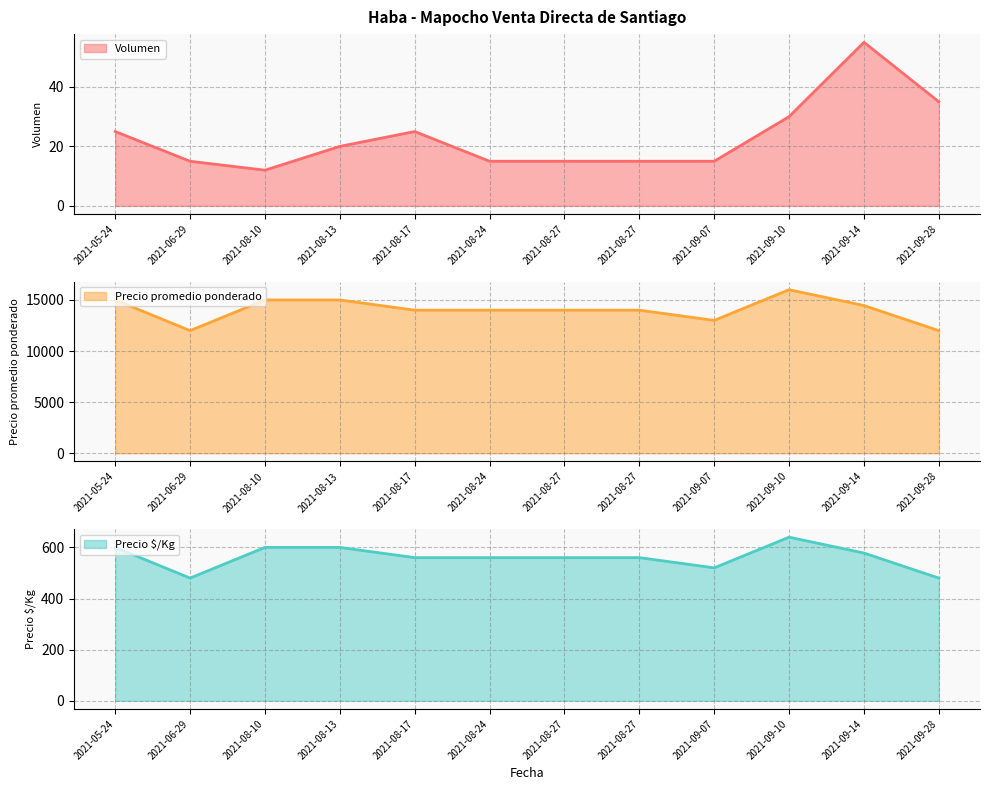

Reading left to right, extract all data points from this chart.

Volumen: 2021-08-17=25	2021-08-27=15	2021-08-27=15	2021-08-10=12	2021-08-13=20	2021-08-24=15	2021-05-24=25	2021-09-28=35	2021-06-29=15	2021-09-14=55	2021-09-10=30	2021-09-07=15
Precio promedio ponderado: 2021-08-17=14000	2021-08-27=14000	2021-08-27=14000	2021-08-10=15000	2021-08-13=15000	2021-08-24=14000	2021-05-24=15000	2021-09-28=12000	2021-06-29=12000	2021-09-14=14455	2021-09-10=16000	2021-09-07=13000
Precio $/Kg: 2021-08-17=560	2021-08-27=560	2021-08-27=560	2021-08-10=600	2021-08-13=600	2021-08-24=560	2021-05-24=600	2021-09-28=480	2021-06-29=480	2021-09-14=578	2021-09-10=640	2021-09-07=520